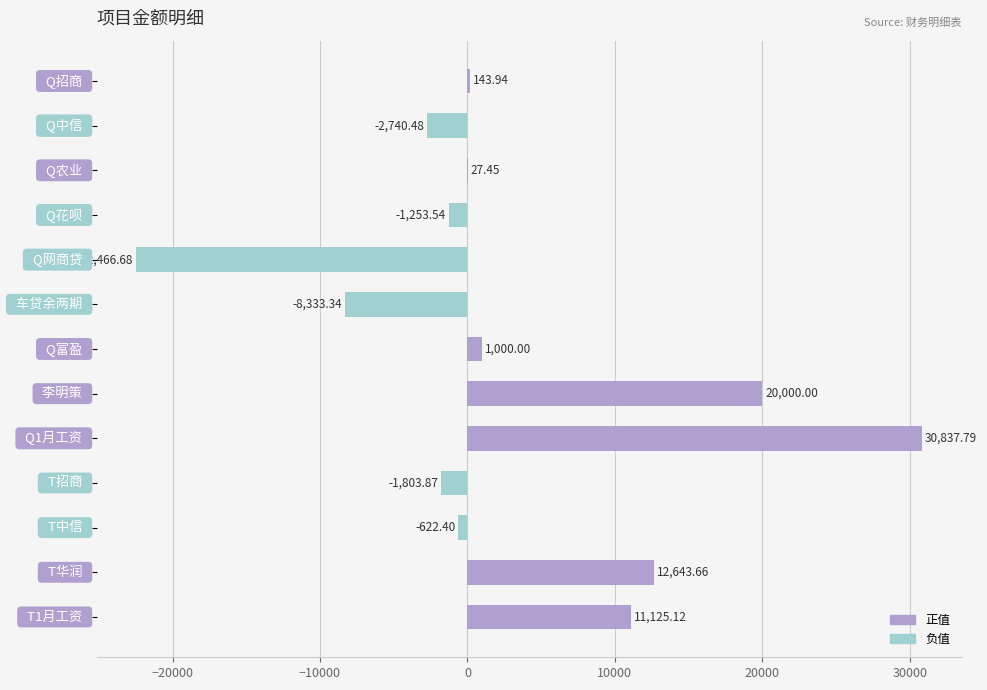

What is the average value of the 负值 series?

-2863.1